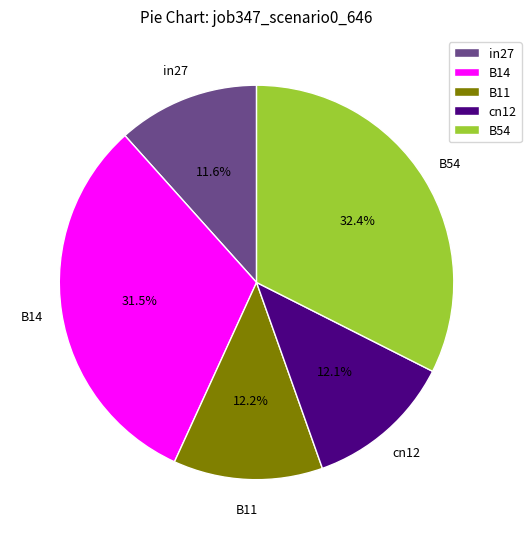

Which category has the smallest portion of the pie?

in27